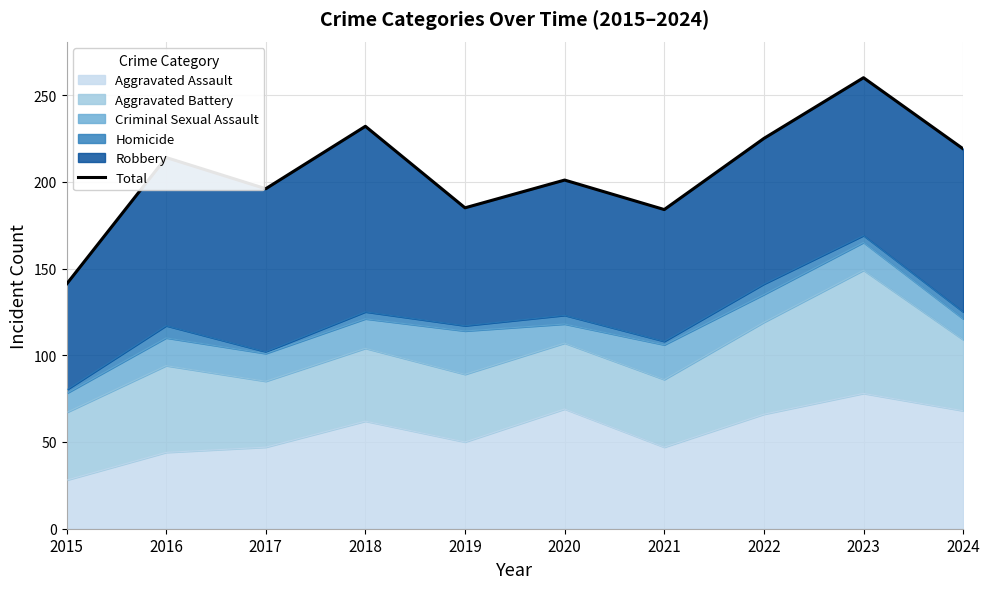

Between 2017 and 2015, which is larger?

2017